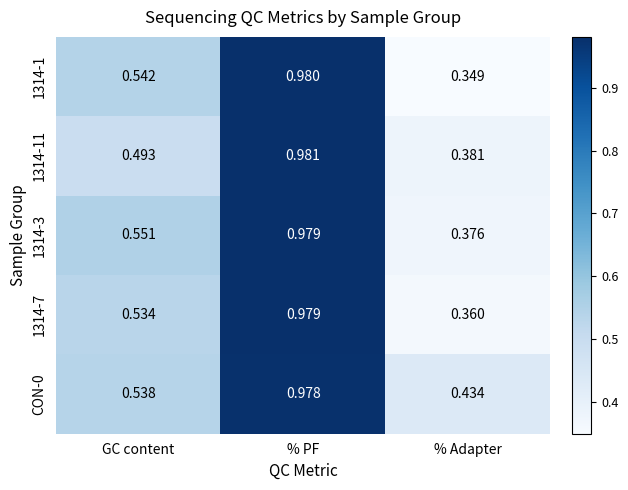

What is the difference between the highest and lowest values at % Adapter?

0.1